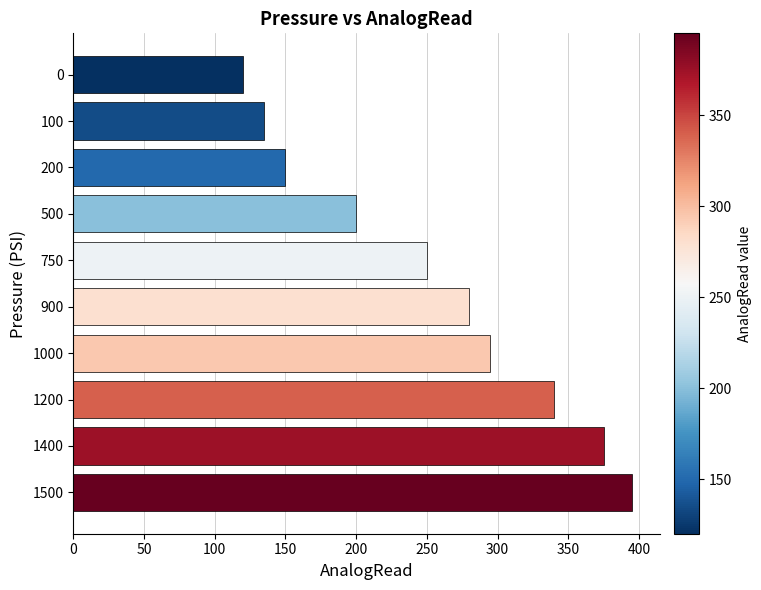

True or false: the data shows 120 at 0.

True